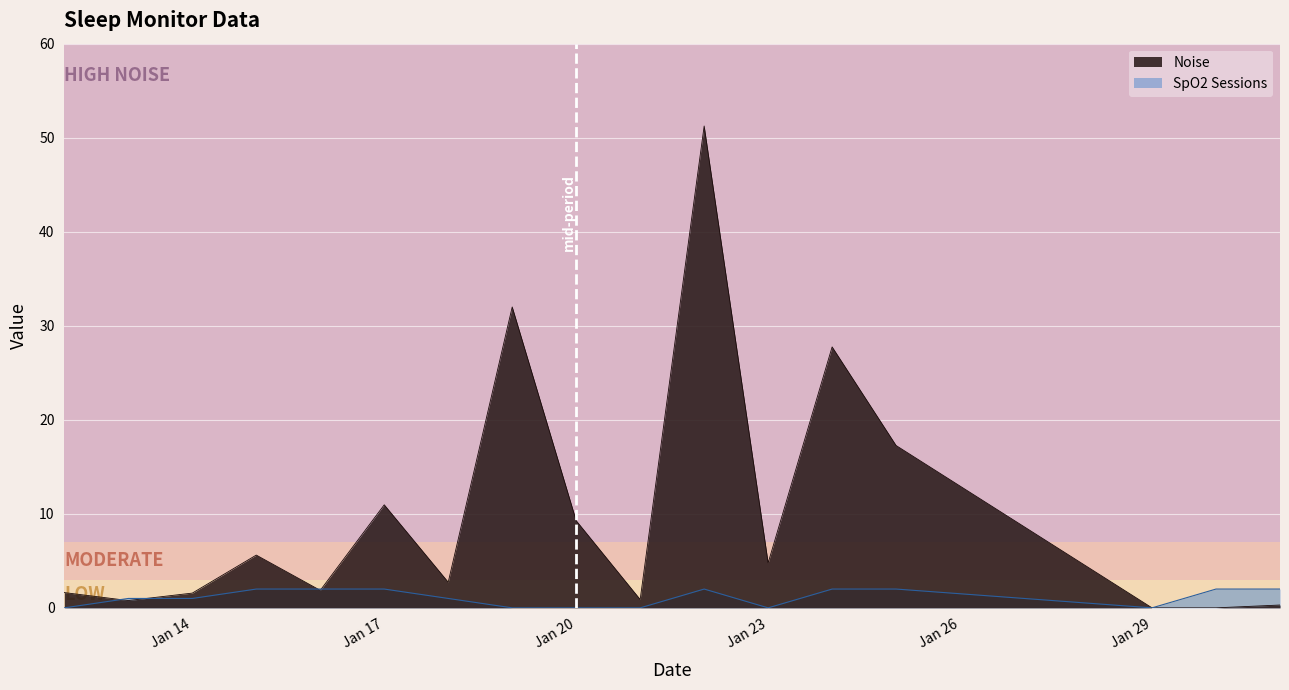

Where does the Noise series first go above 2?

2025-01-15